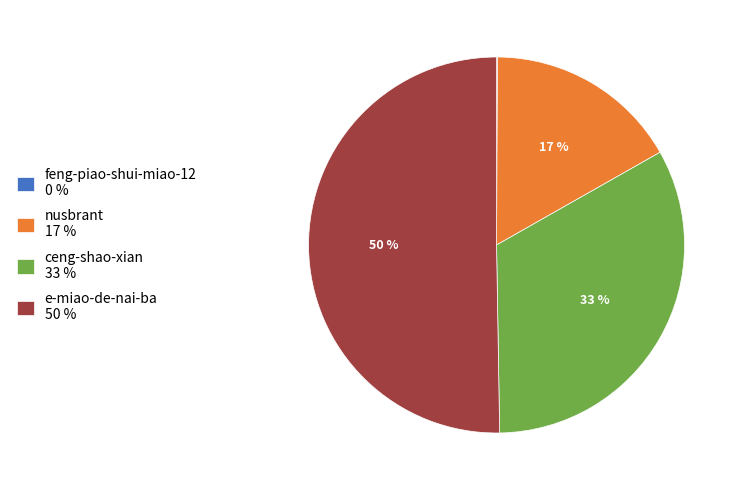

True or false: ceng-shao-xian 33 % accounts for 41% of the total.

False